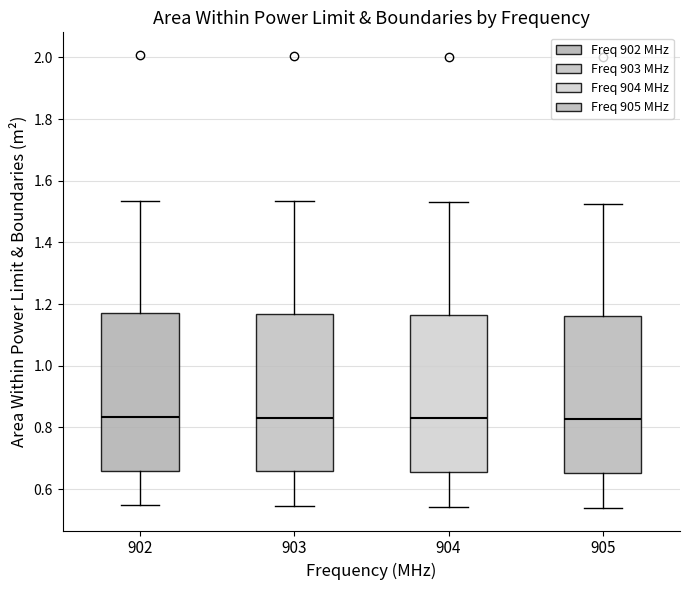

Where does the lower whisker of the box at x = 903 end on the y-axis? The values are not printed on the chart, so give them approximately, as read against the axis.

0.54